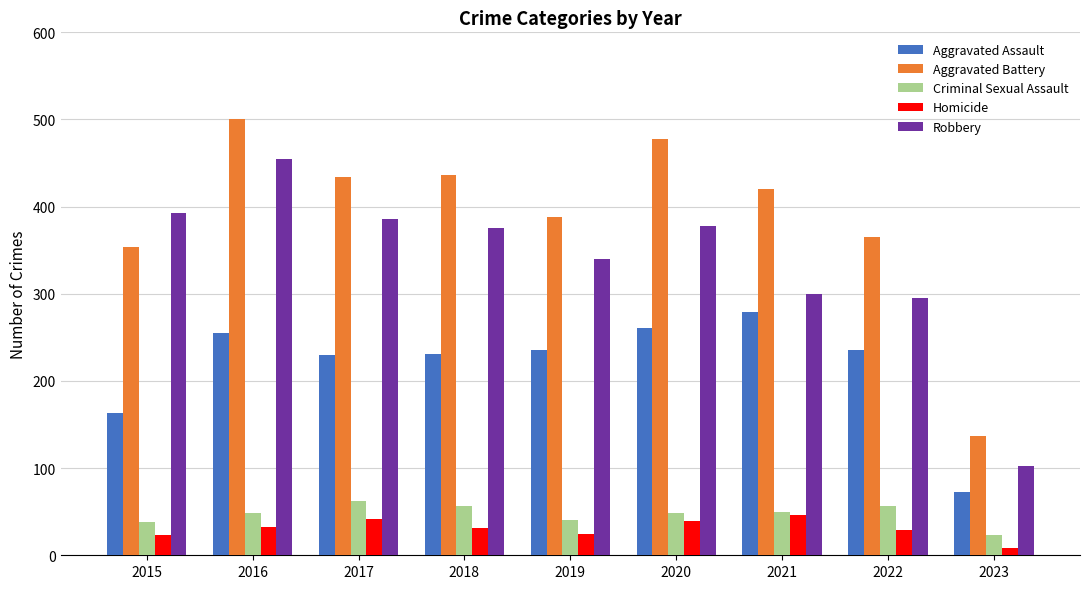

Rank the series by their maximum value, from lowest to highest.

Homicide, Criminal Sexual Assault, Aggravated Assault, Robbery, Aggravated Battery